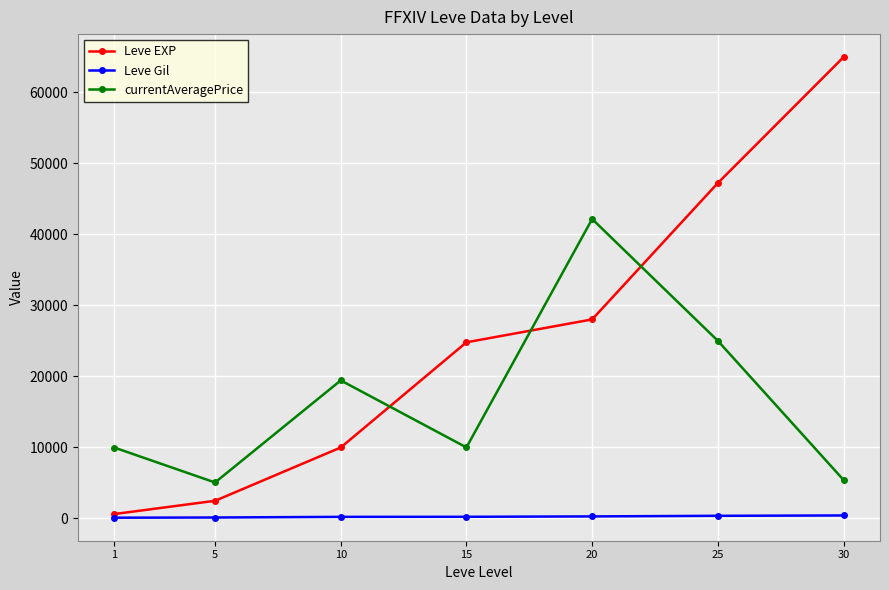

Where do currentAveragePrice and Leve EXP first cross each other?

10 and 15